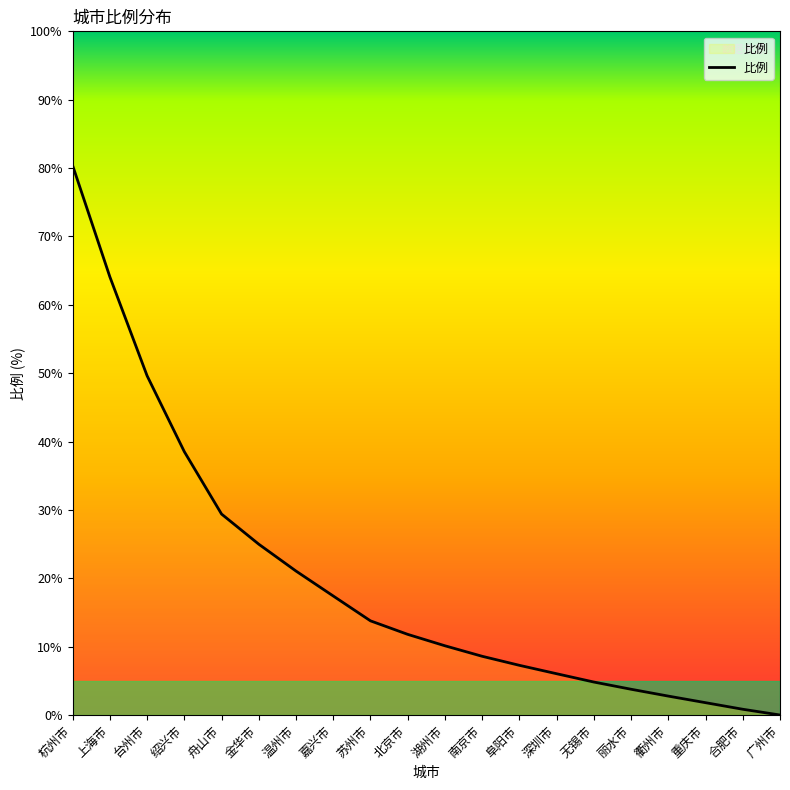

Does the chart display data point markers on the line(s)?

No